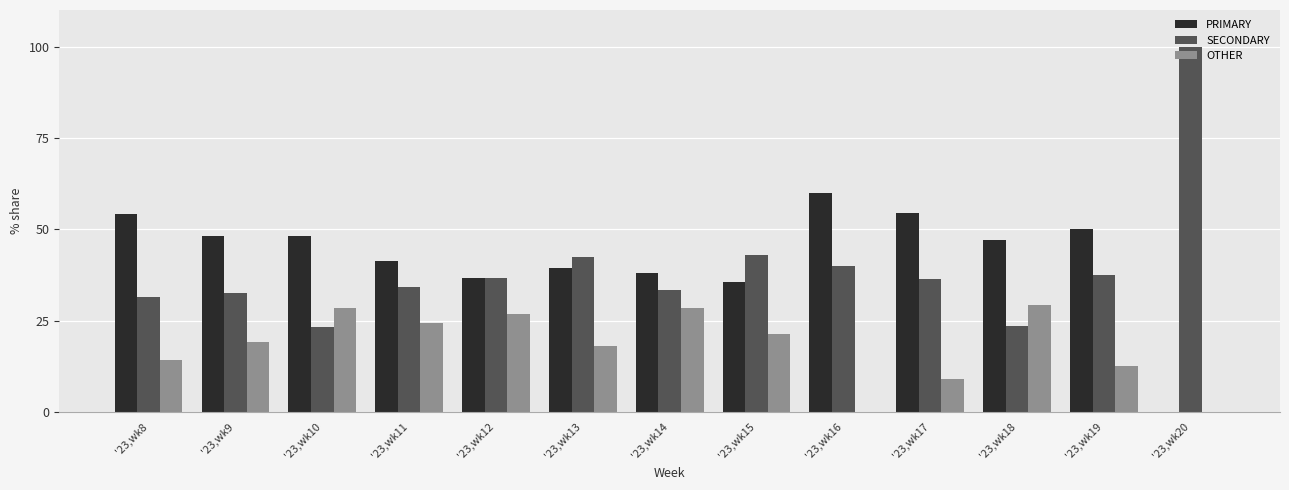

The OTHER series shows 26.8 at '23,wk12. True or false?

True